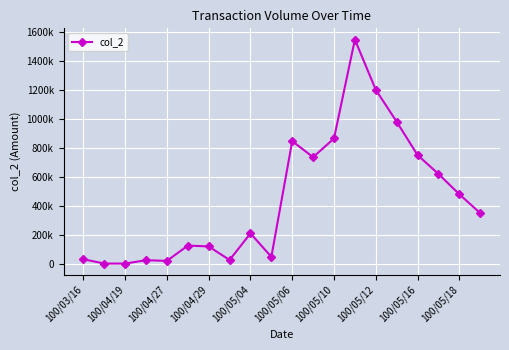

What is the greatest value displayed?

1546190